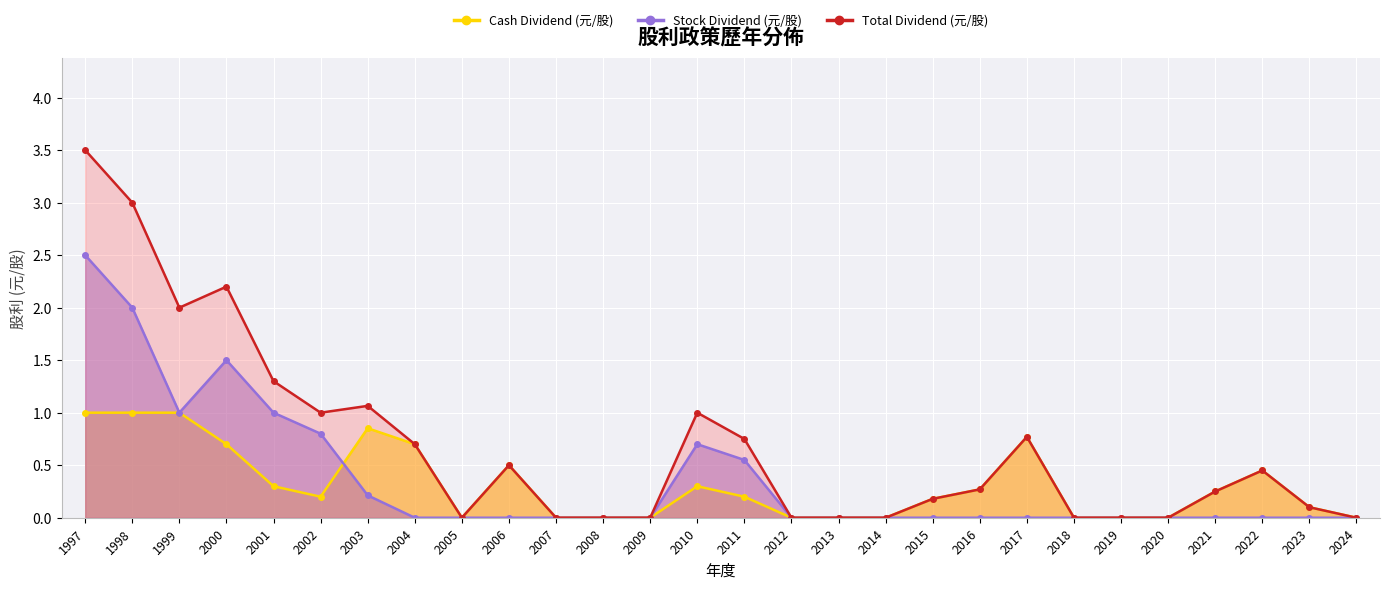

Which category has the lowest value across all series?

2005